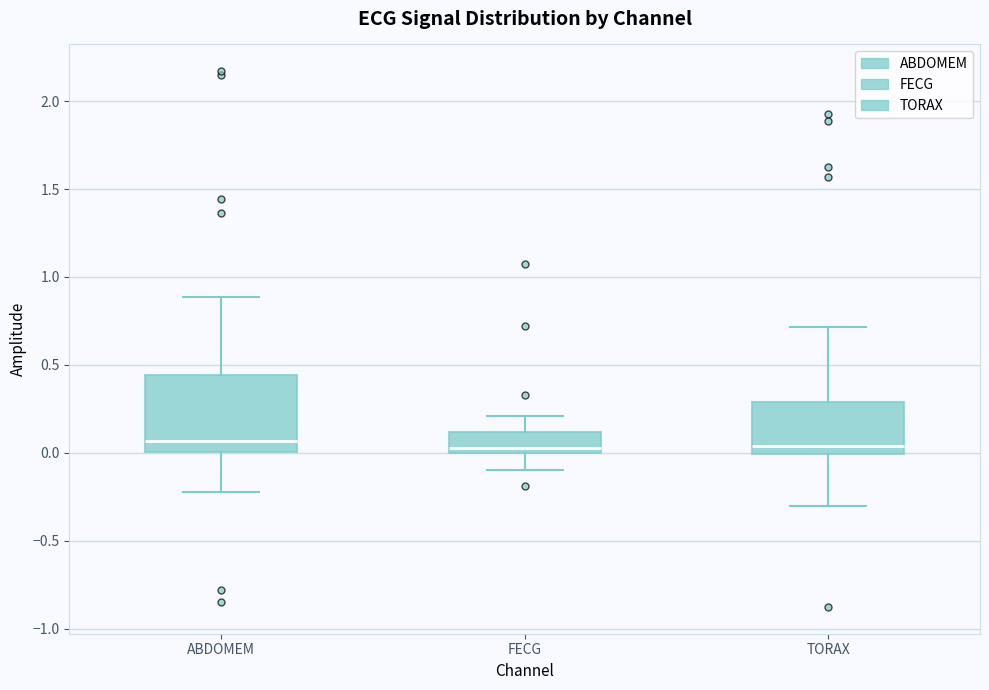

Reading left to right, read every box against the y-axis: the position of its median line, the range the box covers, and the ends of its whiskers. The values are not printed on the chart, so give them approximately, as read against the axis.

ABDOMEM: median 0.05, box 0.00 to 0.45, whiskers -0.20 to 0.90
FECG: median 0.00 (just above the box's lower edge), box 0.00 to 0.10, whiskers -0.10 to 0.20
TORAX: median 0.05, box 0.00 to 0.30, whiskers -0.30 to 0.70